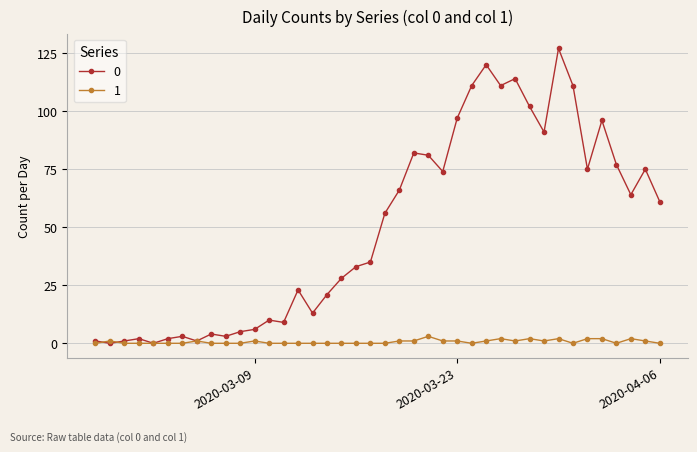

In 0, how many points are higher than both neighbors (excluding endpoints)?

11